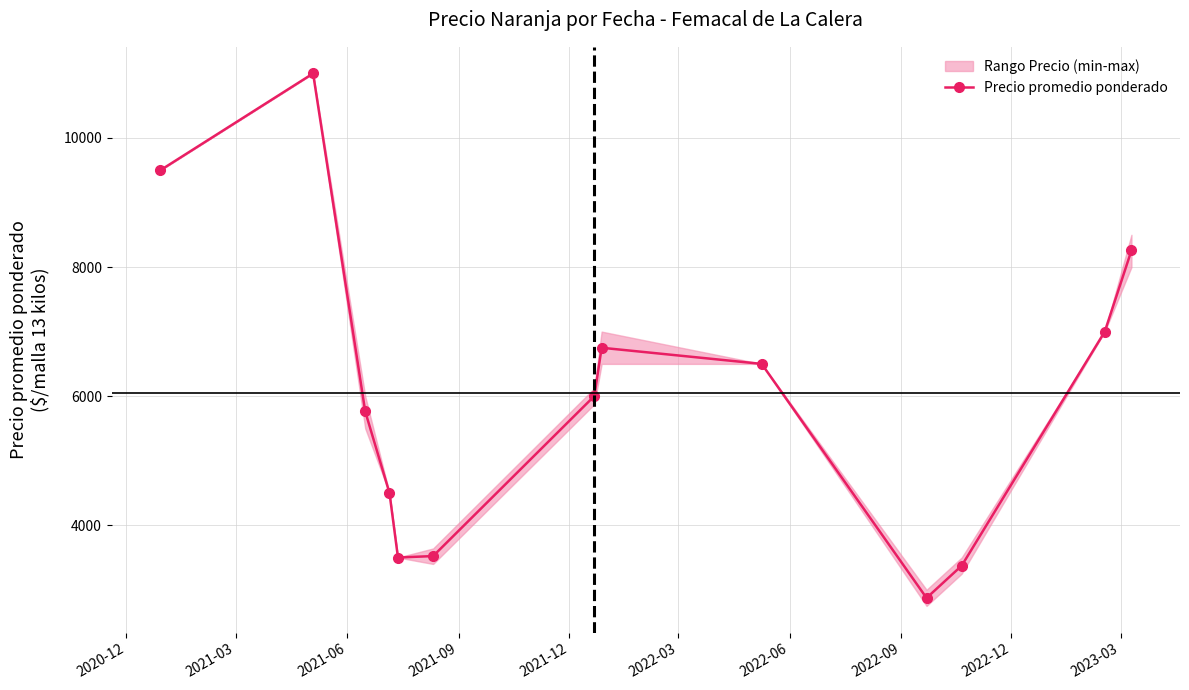

What is the value of the Precio promedio ponderado point at the 10th from the left?

2873.0